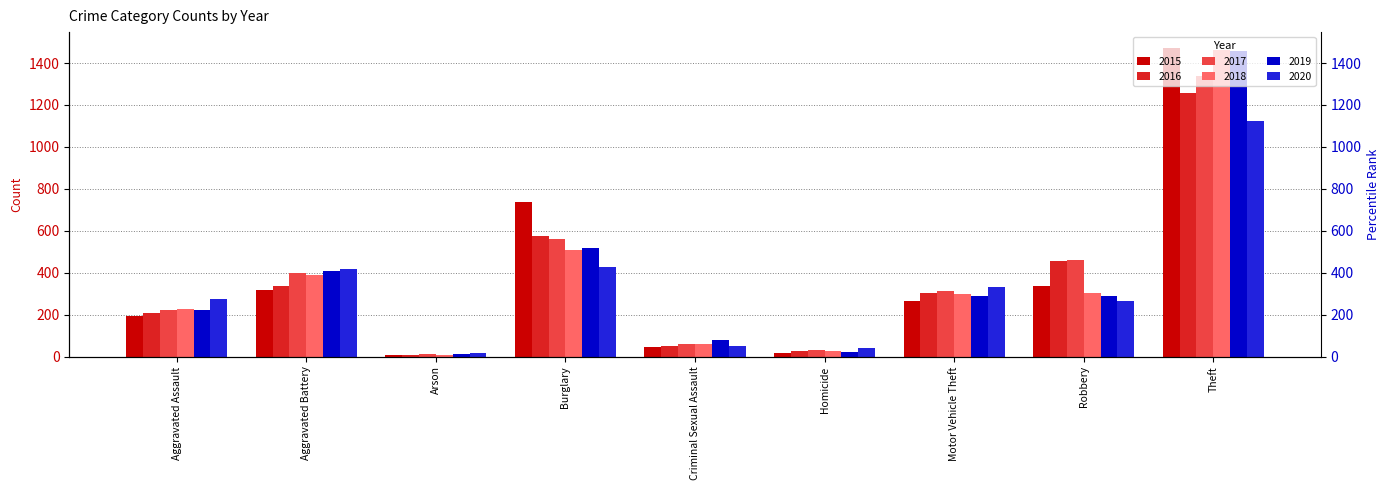

Where does the 2020 series first go above 273?

Aggravated Battery